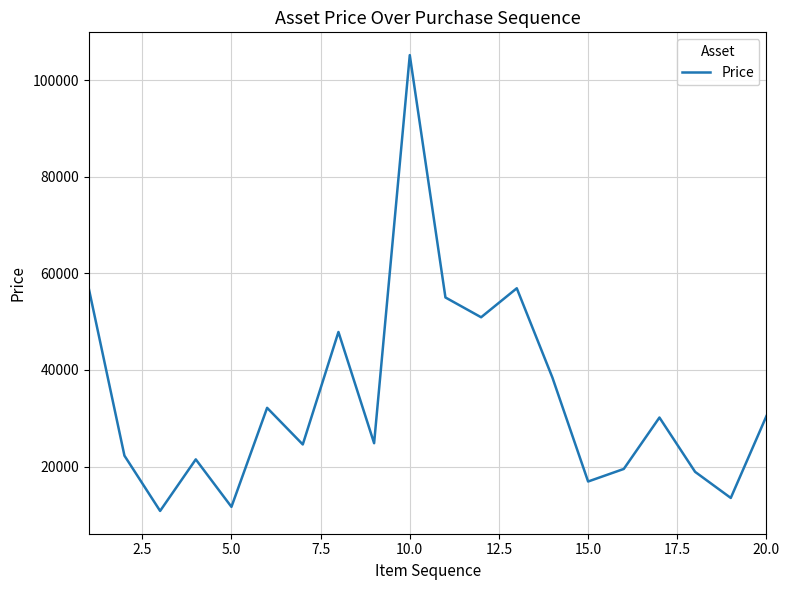

What is the difference between the maximum and minimum values?

94354.0